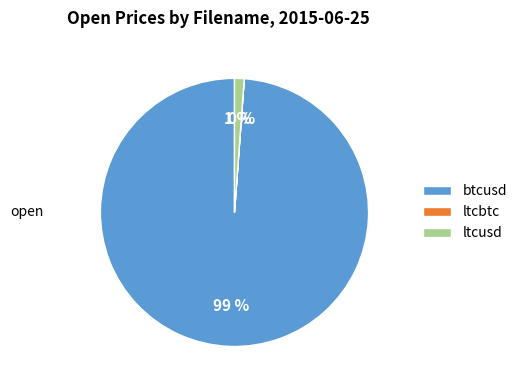

To the nearest percent, what is the difference between the largest and smallest slice percentages?

99%